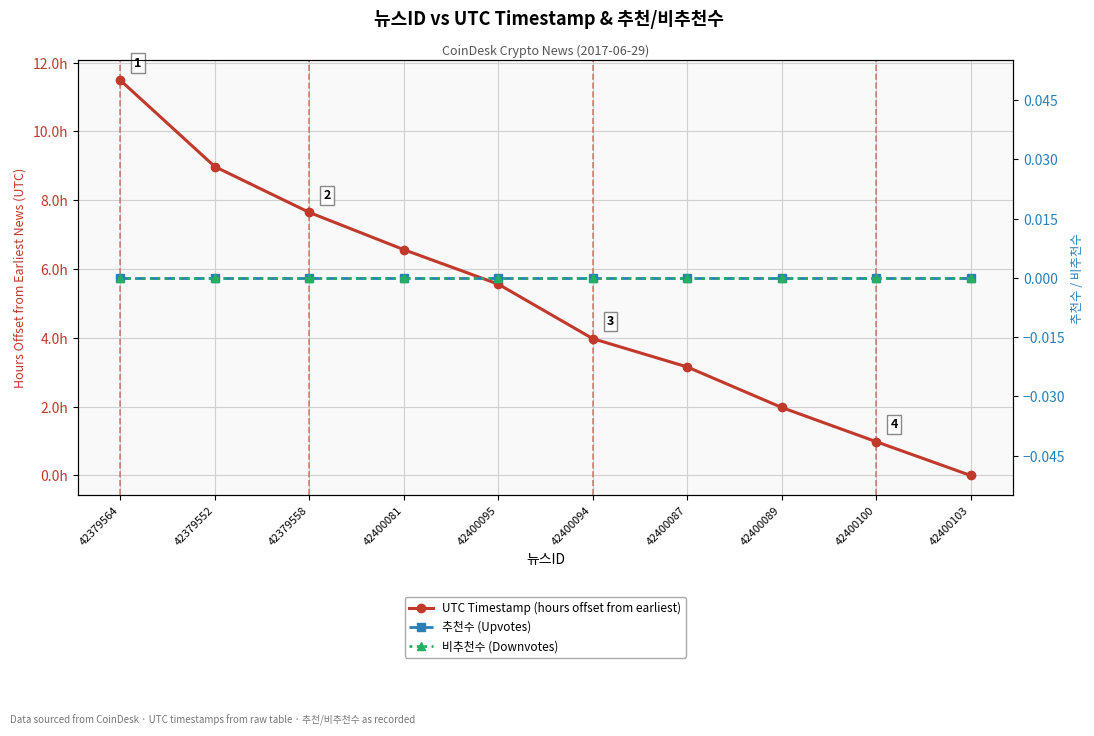

What is the label of the 9th point from the right?

42379552